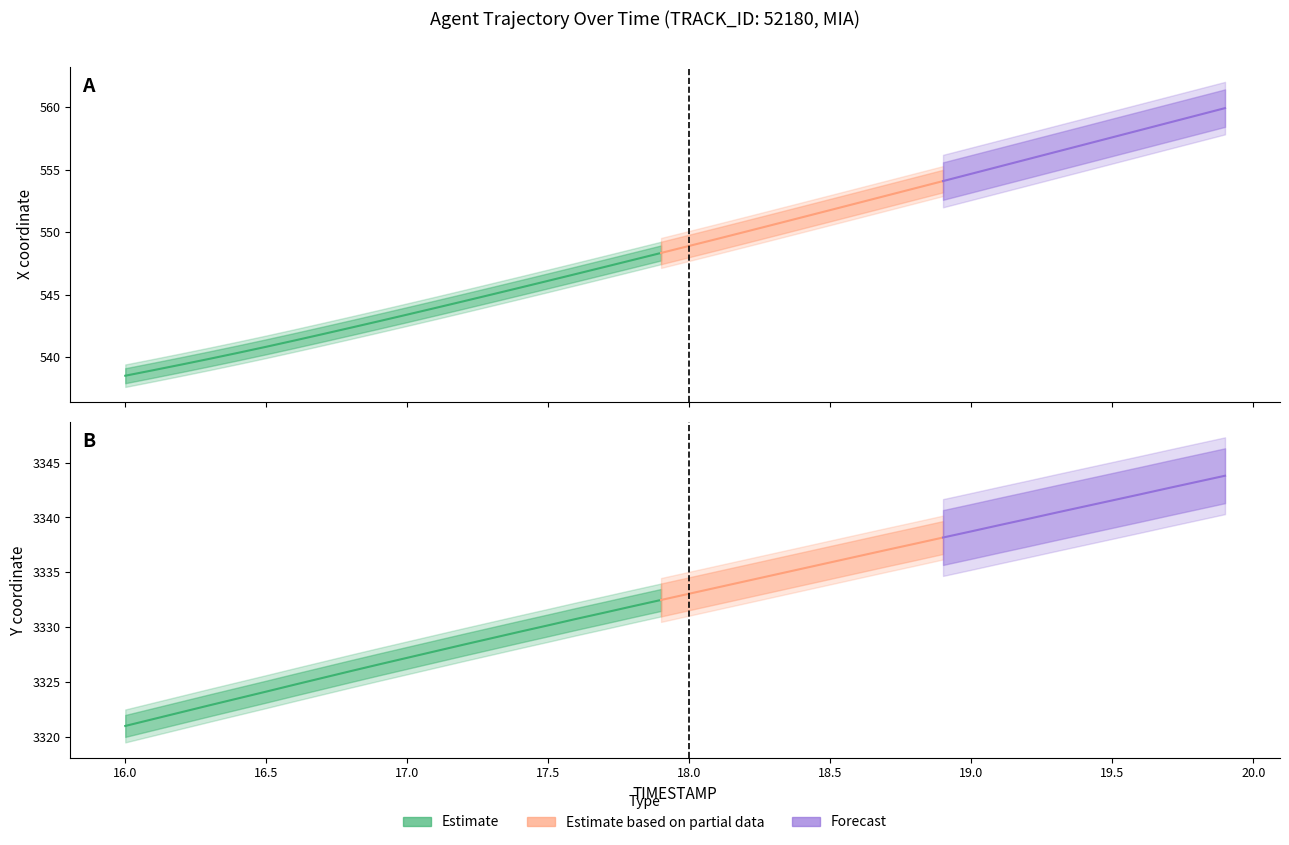

What value does the Y series have at 19.3?

3340.4